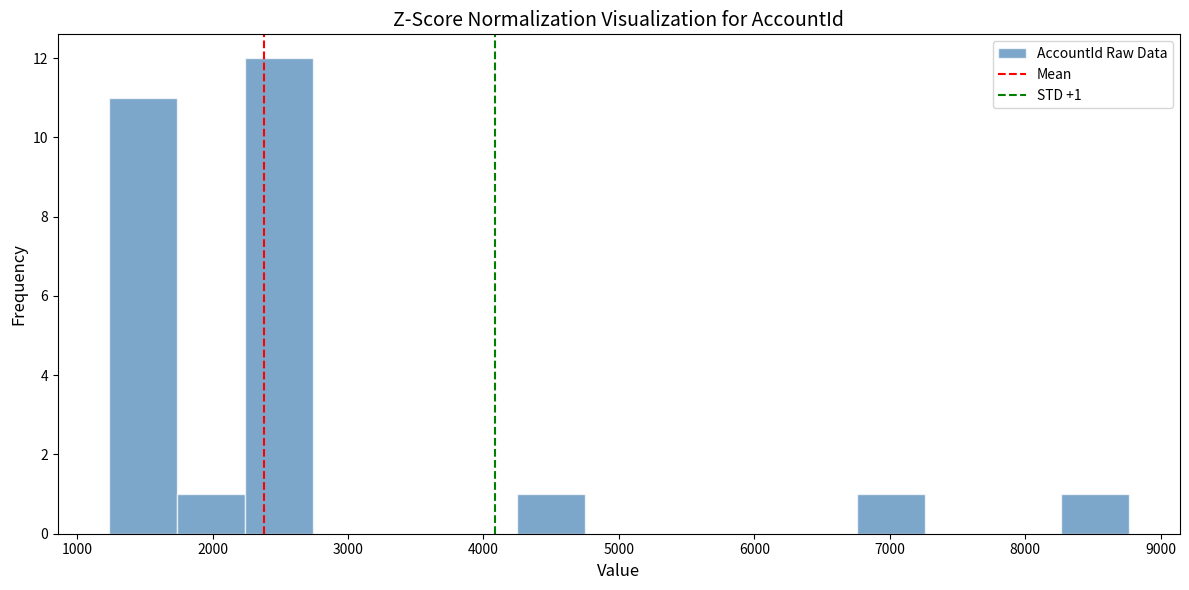

Which range on the x-axis has the tallest bar?

2200 to 2700